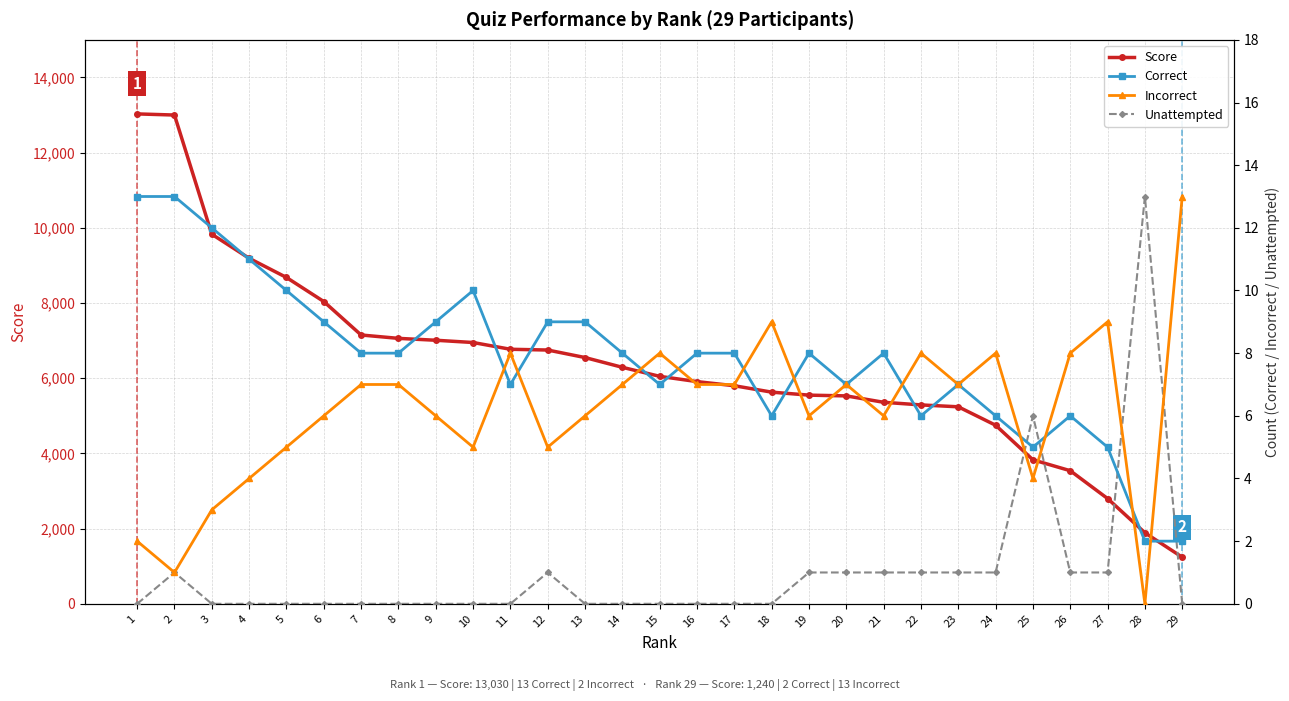

What is the highest value of the Unattempted series?

13